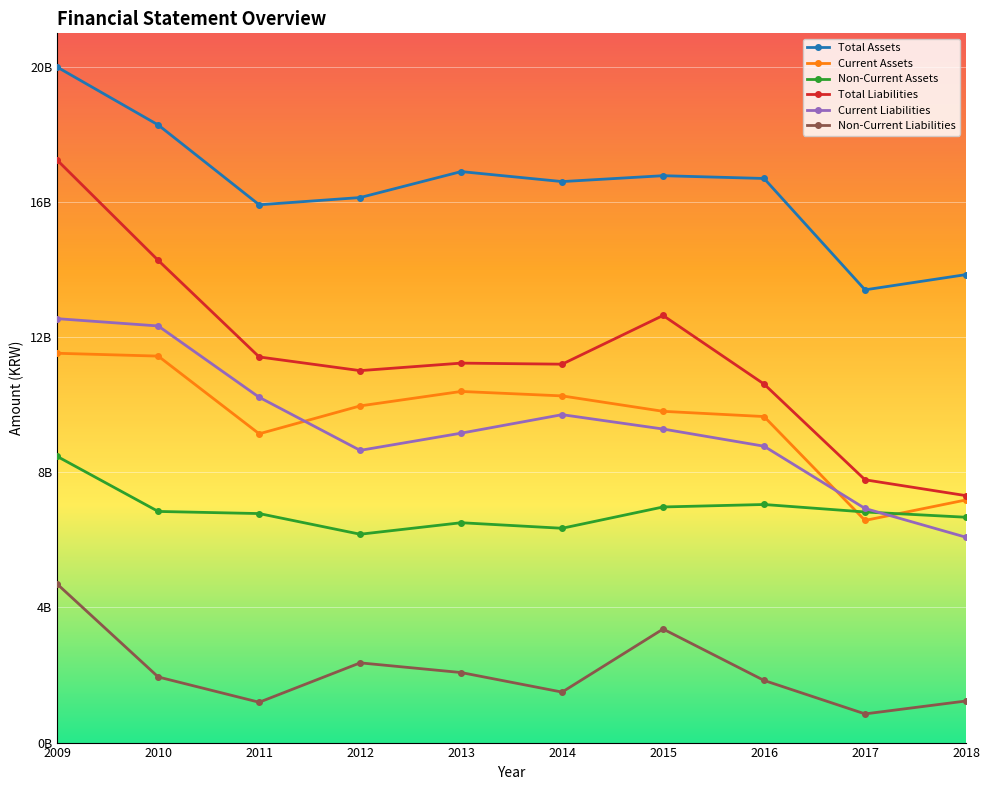

Reading left to right, extract all data points from this chart.

Total Assets: 2009=20616034832	2010=18850406453	2011=16413939003	2012=16634966576	2013=17427146525	2014=17122234083	2015=17301591987	2016=17217462679	2017=13818113112	2018=14282891986
Current Assets: 2009=11882286171	2010=11795775138	2011=9424201877	2012=10275893574	2013=10716937141	2014=10581203886	2015=10110480734	2016=9950789796	2017=6779932598	2018=7405496121
Non-Current Assets: 2009=8733748661	2010=7054631315	2011=6989737126	2012=6359073001	2013=6710209384	2014=6541030196	2015=7191111253	2016=7266672883	2017=7038180514	2018=6877395866
Total Liabilities: 2009=17775473185	2010=14717951057	2011=11769950269	2012=11352017512	2013=11581350720	2014=11549072787	2015=13035846228	2016=10942151906	2017=8020660443	2018=7536612429
Current Liabilities: 2009=12938145237	2010=12715712483	2011=10538969963	2012=8918667484	2013=9443674996	2014=10008363701	2015=9570119230	2016=9045743306	2017=7145282551	2018=6267119241
Non-Current Liabilities: 2009=4837327947	2010=2002238574	2011=1230980306	2012=2433350028	2013=2137675724	2014=1540709085	2015=3465726998	2016=1896408601	2017=875377893	2018=1269493188